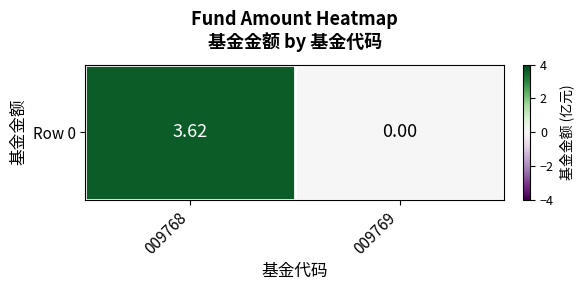

Which has a higher value, 009769 or 009768?

009768